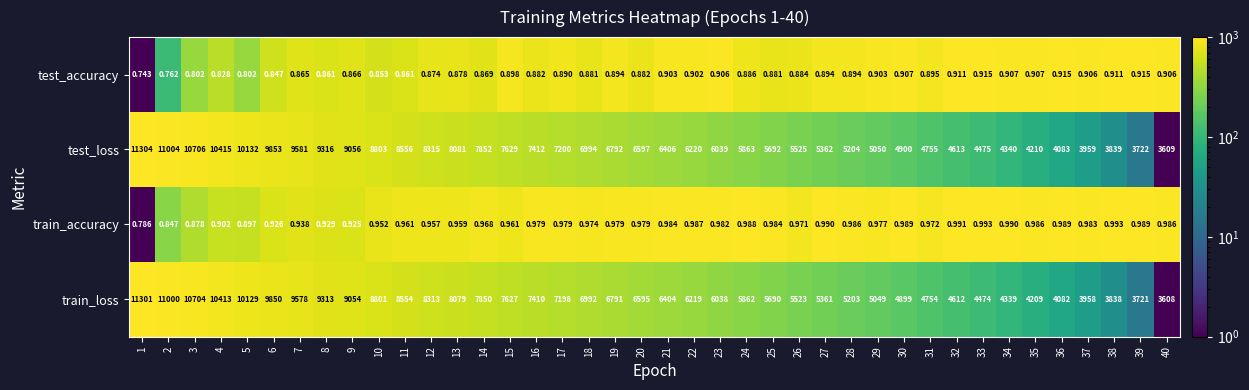

At 1, list the series in order from smallest to largest.

test_accuracy, train_accuracy, train_loss, test_loss